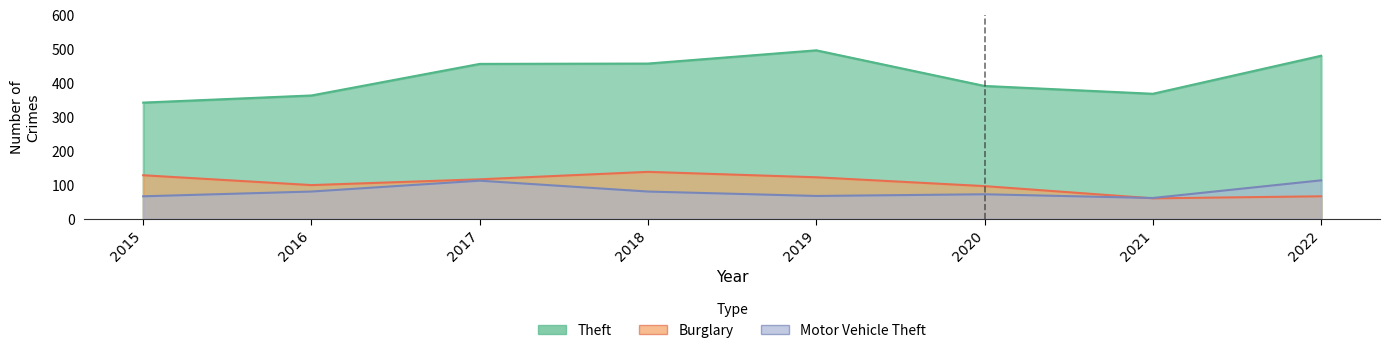

Is it true that Theft equals 202 at 2022?

False